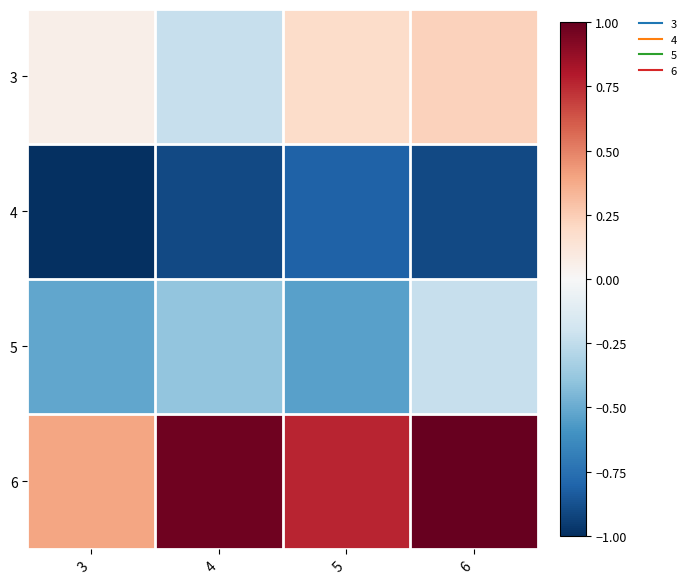

Which has a higher value, 4 or 6?

6